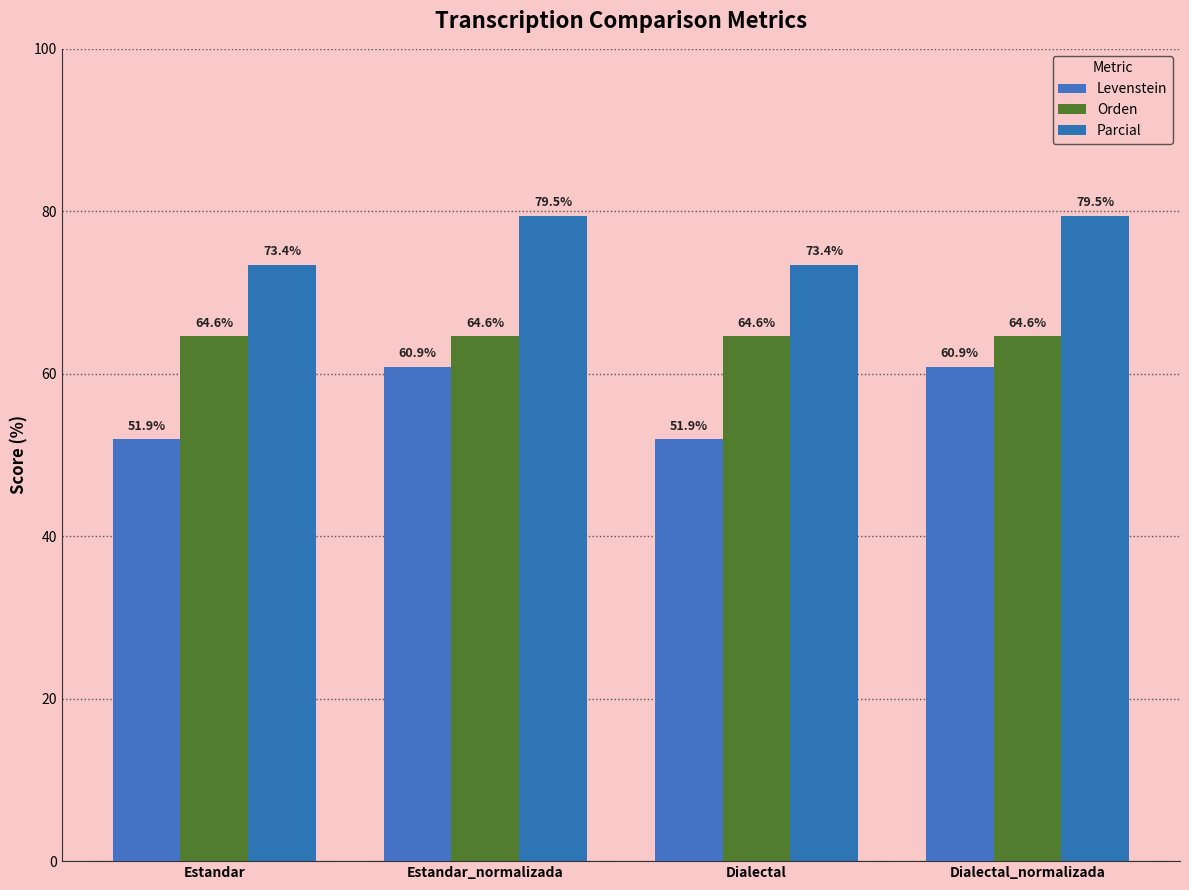

What is the difference between the maximum and minimum values in the Levenstein series?

8.9